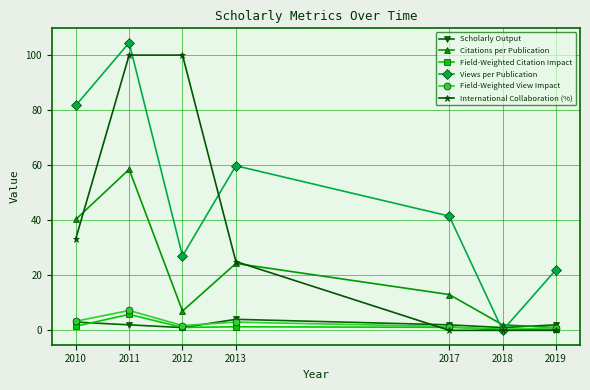

What is the total value across all series at 2018?

3.4